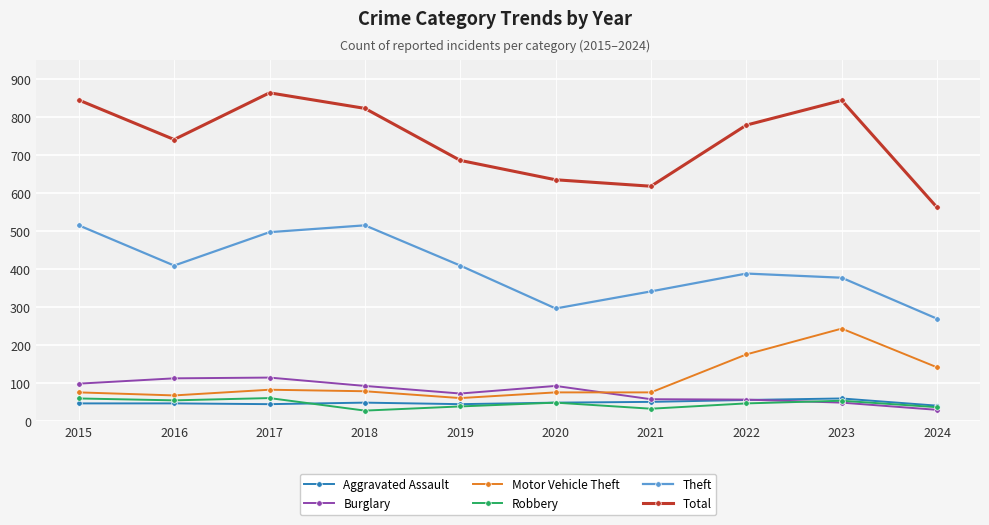

What is the value of the Burglary point at the 3rd from the left?

114